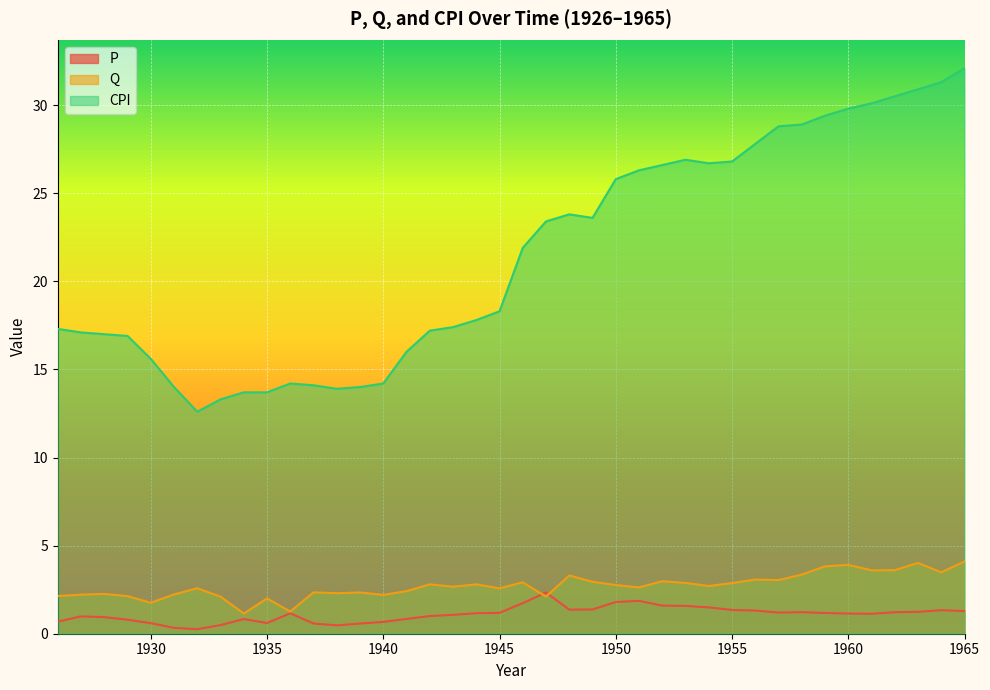

How many data points in CPI are less than 21?

20